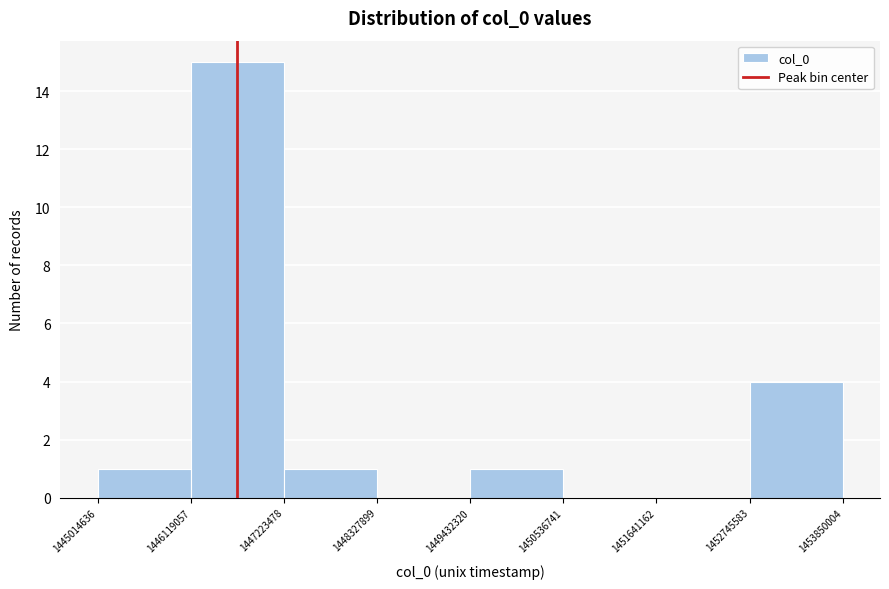

Reading left to right, transcribe this chart: for each bar, give the range it covers on the x-axis and its height. The values are not printed on the chart, so give them approximately, as read against the axis.

1445014636 to 1446119057: 1
1446119057 to 1447223478: 15
1447223478 to 1448327899: 1
1448327899 to 1449432320: 0
1449432320 to 1450536741: 1
1450536741 to 1451641162: 0
1451641162 to 1452745583: 0
1452745583 to 1453850004: 4